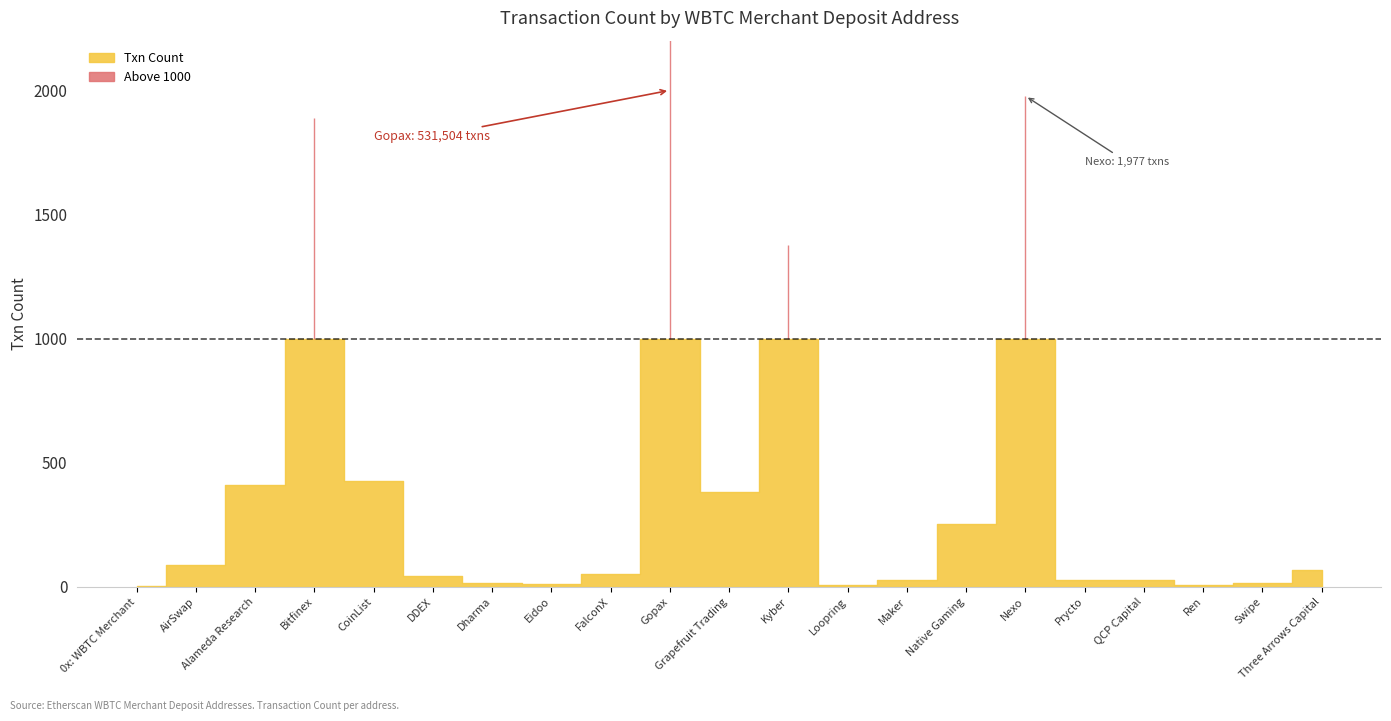

Between Gopax and DDEX, which is larger?

Gopax